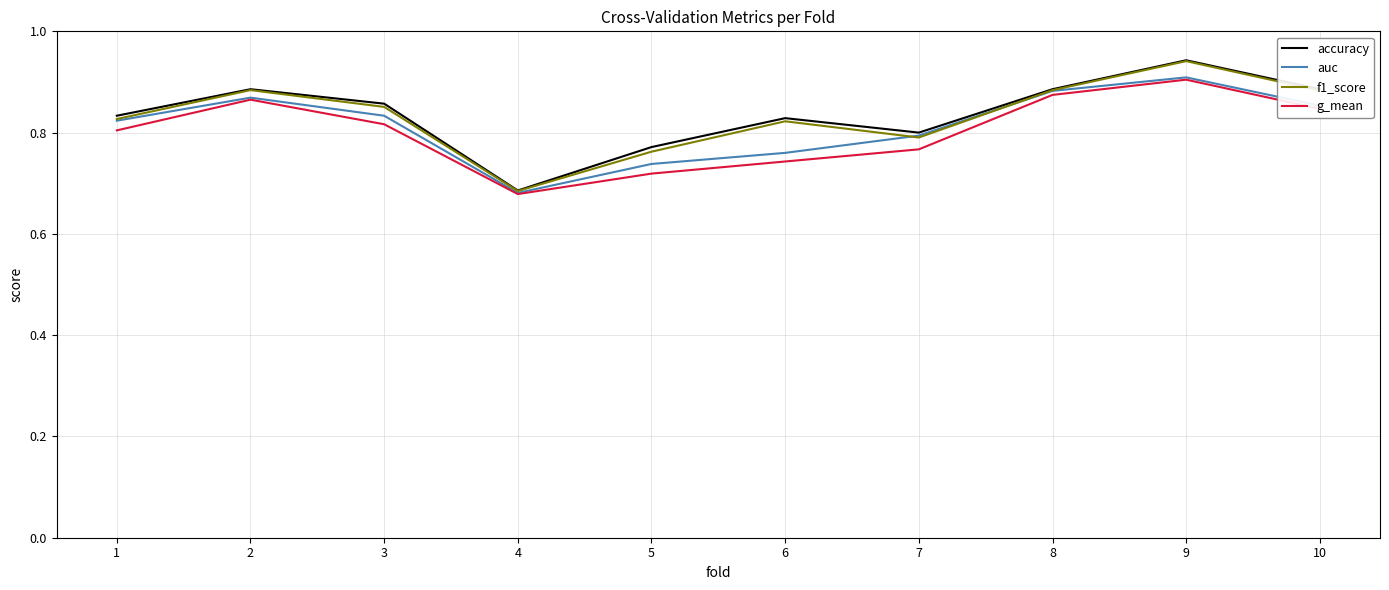

In accuracy, how many points are higher than both neighbors (excluding endpoints)?

3